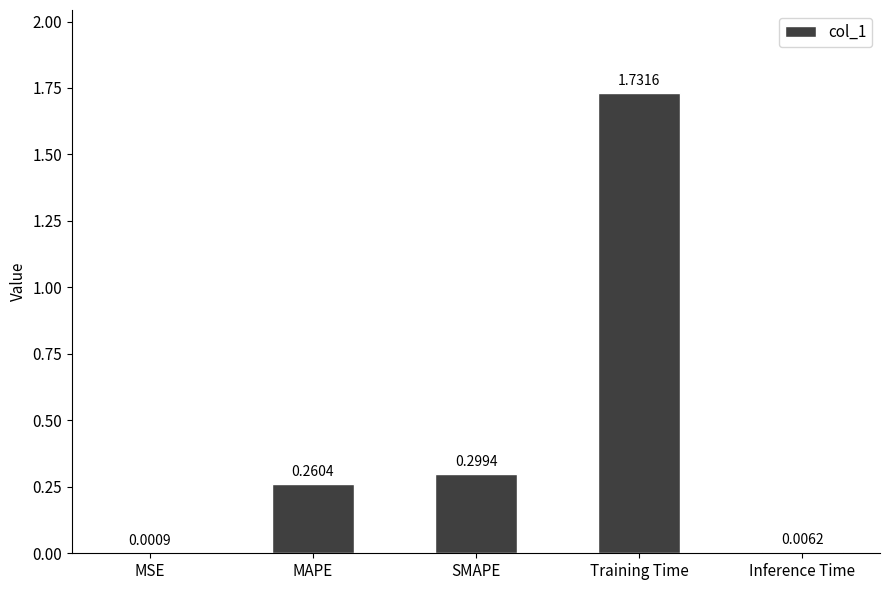

Are the bars grouped side by side (vs. stacked)?

No